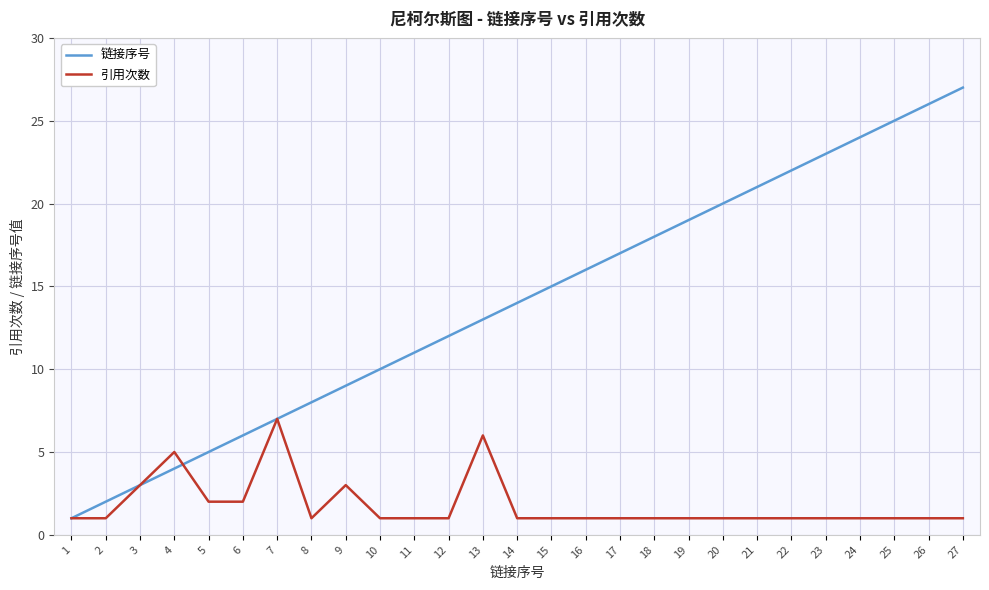

Reading right to left, list all the values displayed in this chart.

链接序号: 27=27	26=26	25=25	24=24	23=23	22=22	21=21	20=20	19=19	18=18	17=17	16=16	15=15	14=14	13=13	12=12	11=11	10=10	9=9	8=8	7=7	6=6	5=5	4=4	3=3	2=2	1=1
引用次数: 27=1	26=1	25=1	24=1	23=1	22=1	21=1	20=1	19=1	18=1	17=1	16=1	15=1	14=1	13=6	12=1	11=1	10=1	9=3	8=1	7=7	6=2	5=2	4=5	3=3	2=1	1=1